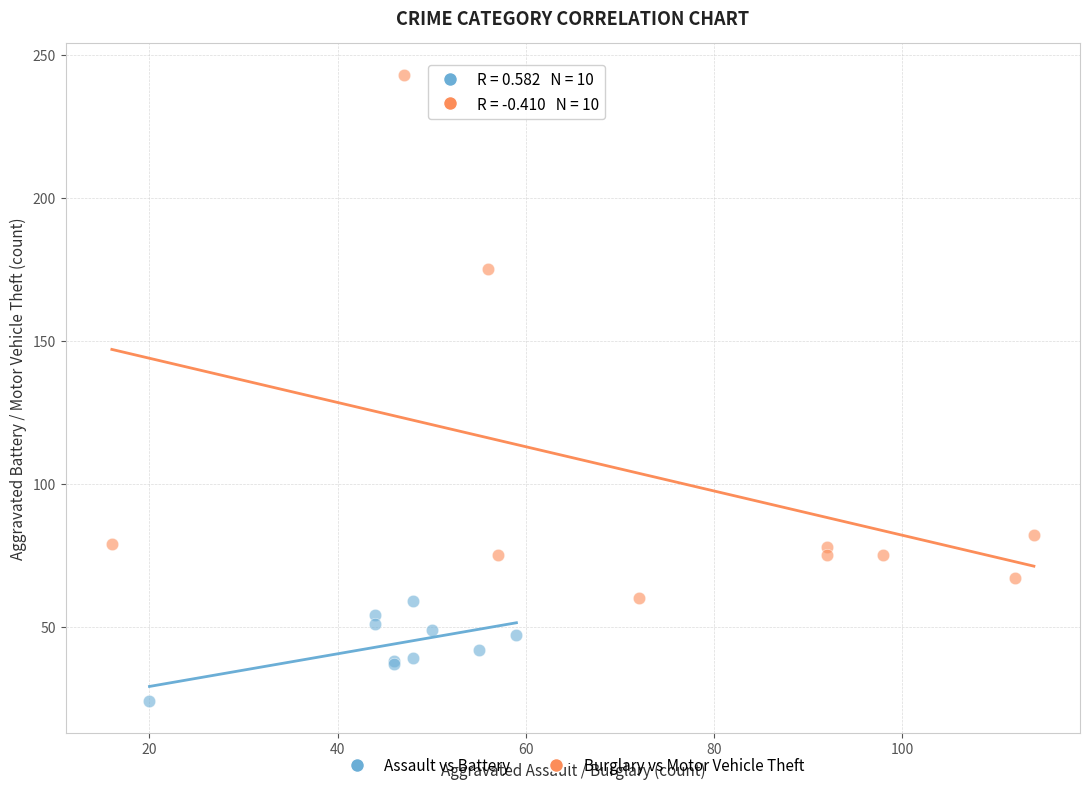

Which series has the largest Y range (max minus min)?

Burglary vs Motor Vehicle Theft